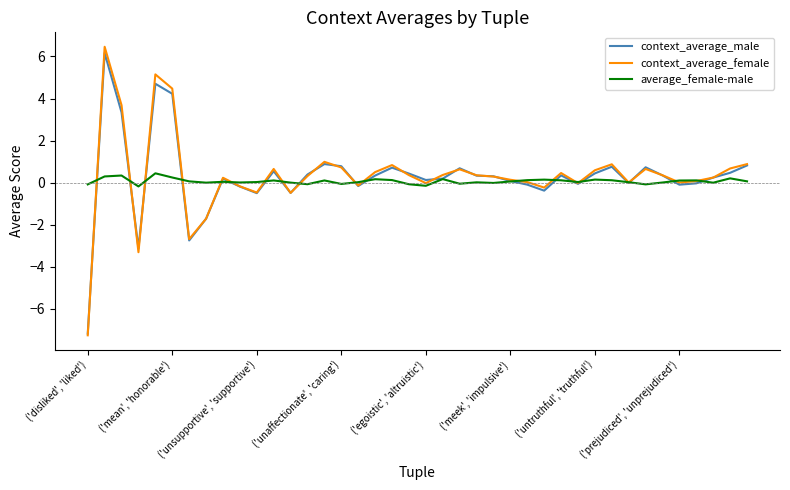

What is the minimum value for context_average_male?

-7.2